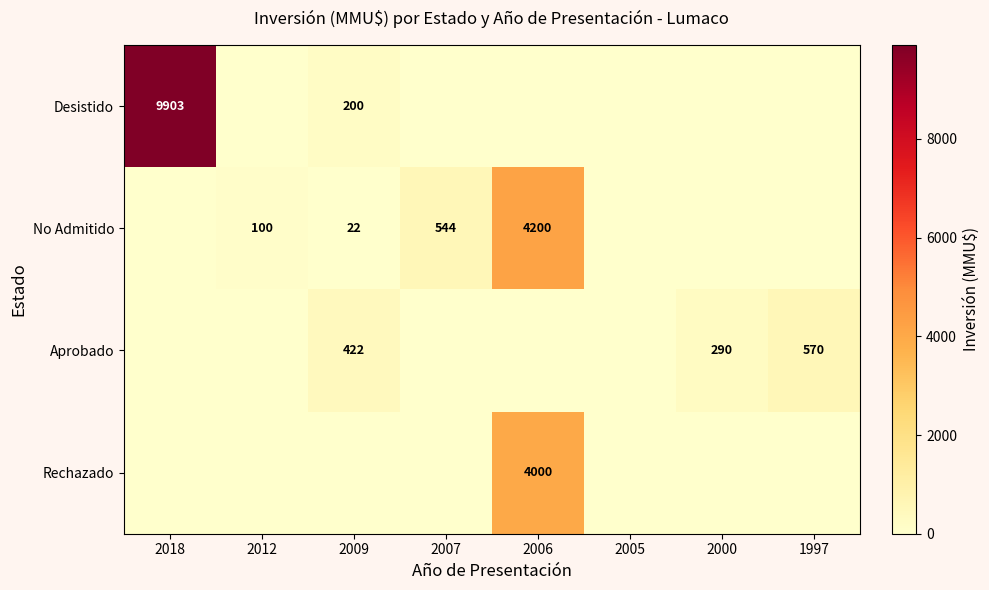

At how many categories does at least one series exceed 9401?

1